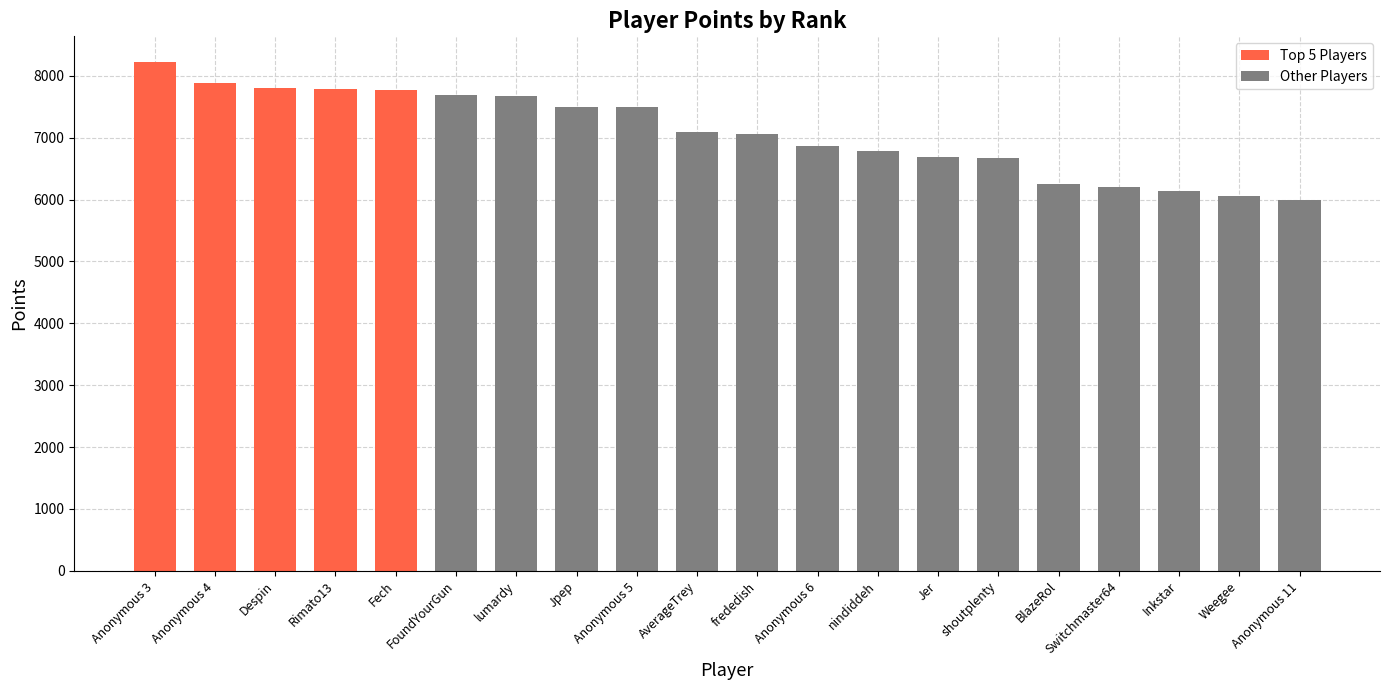

What is the approximate value at Despin?

7800